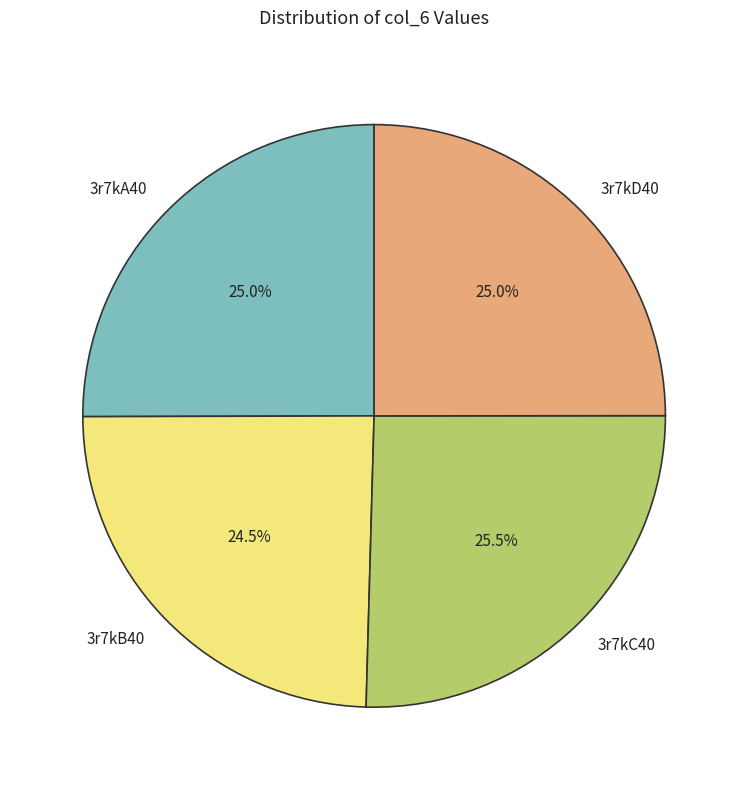

Is there any slice that represents more than half of the pie?

No